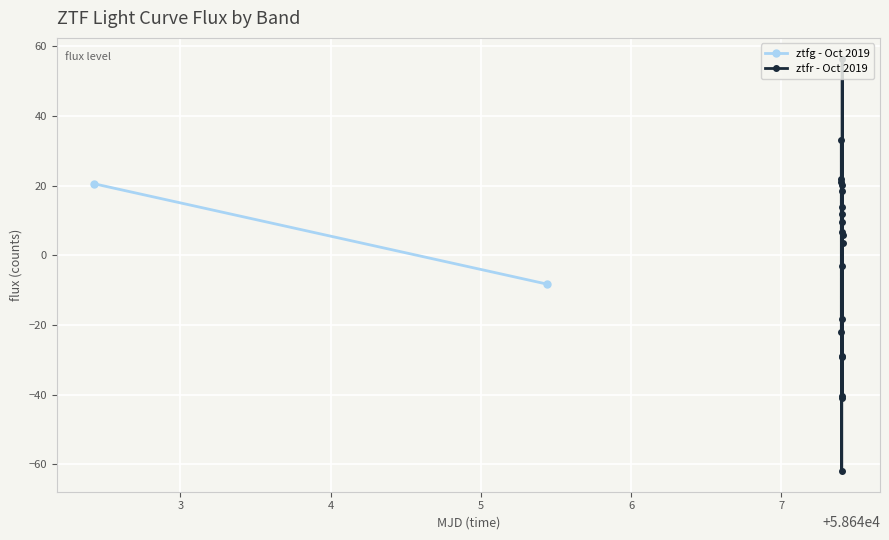

How many interior local peaks does the ztfr - Oct 2019 series have?

6